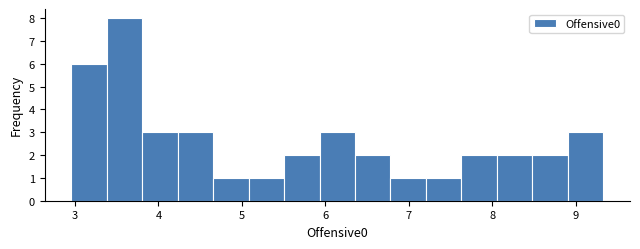

Over which range of the x-axis is the bar tallest?

3.4 to 3.8